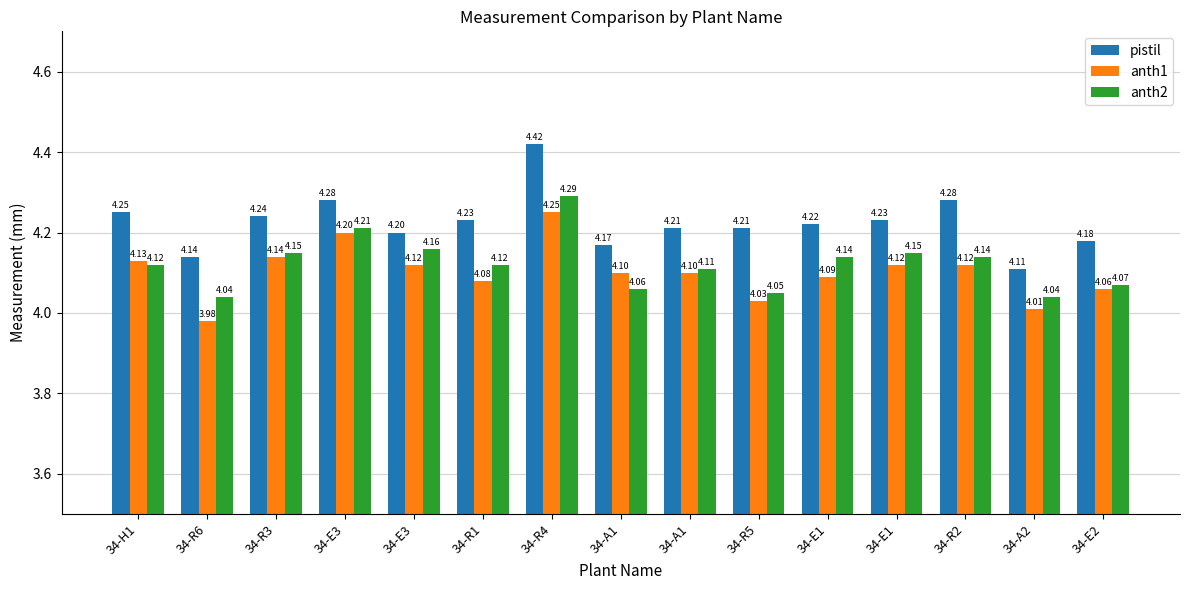

What is the label of the 2nd bar from the right?

34-A2